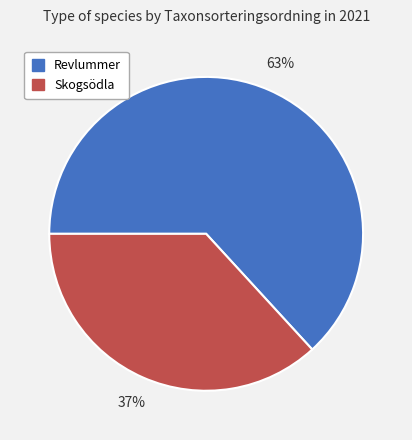

True or false: Revlummer accounts for 78% of the total.

False